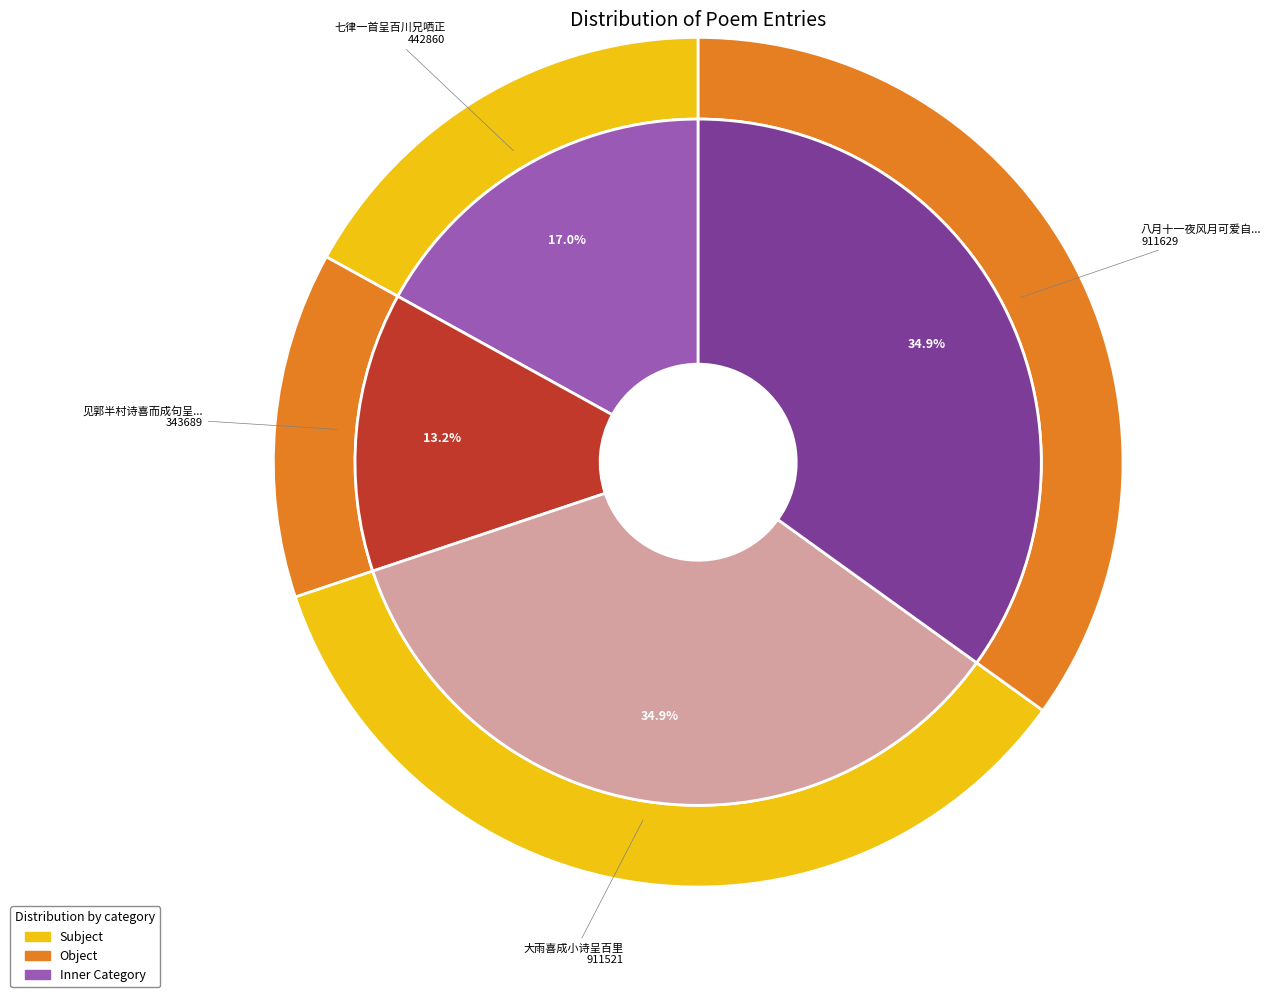

To the nearest percent, what is the average slice percentage?

25%